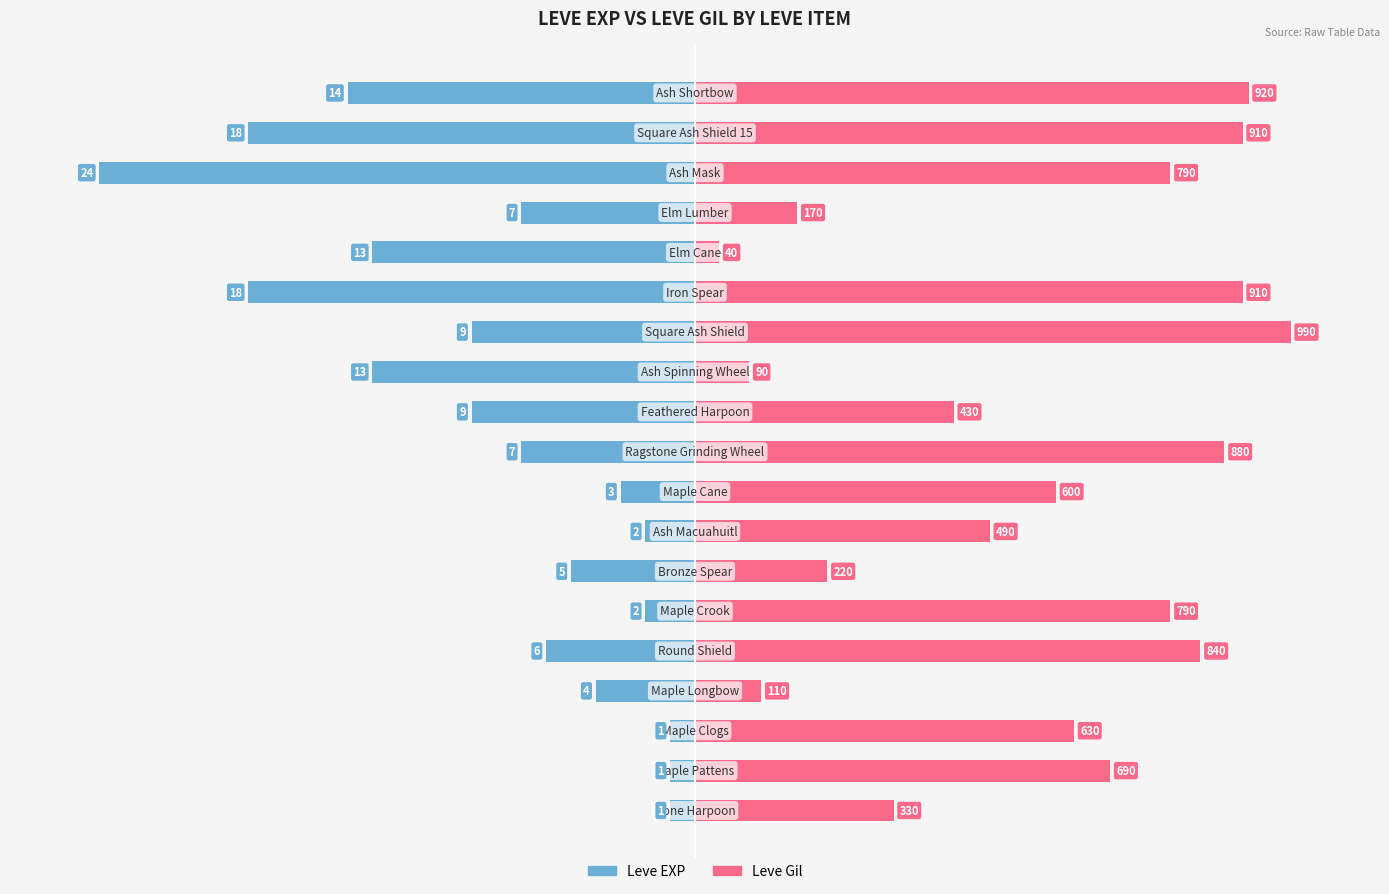

Rank the series by their average value, from highest to lowest.

Leve Gil, Leve EXP